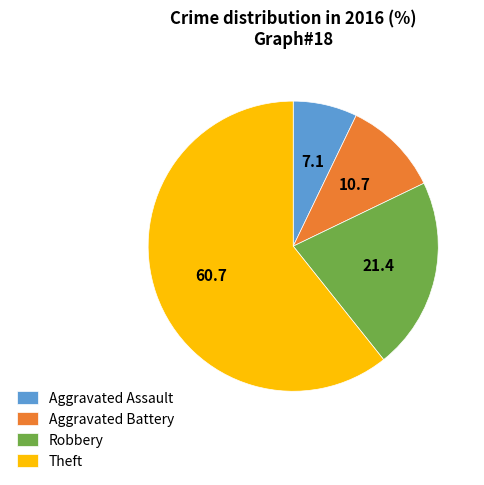

Rank the categories by value from highest to lowest.

Theft, Robbery, Aggravated Battery, Aggravated Assault